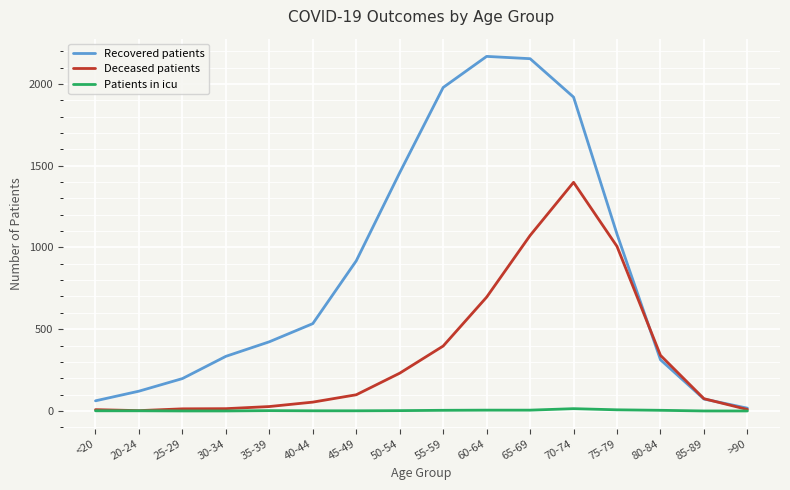

How many lines are shown in the chart?

3